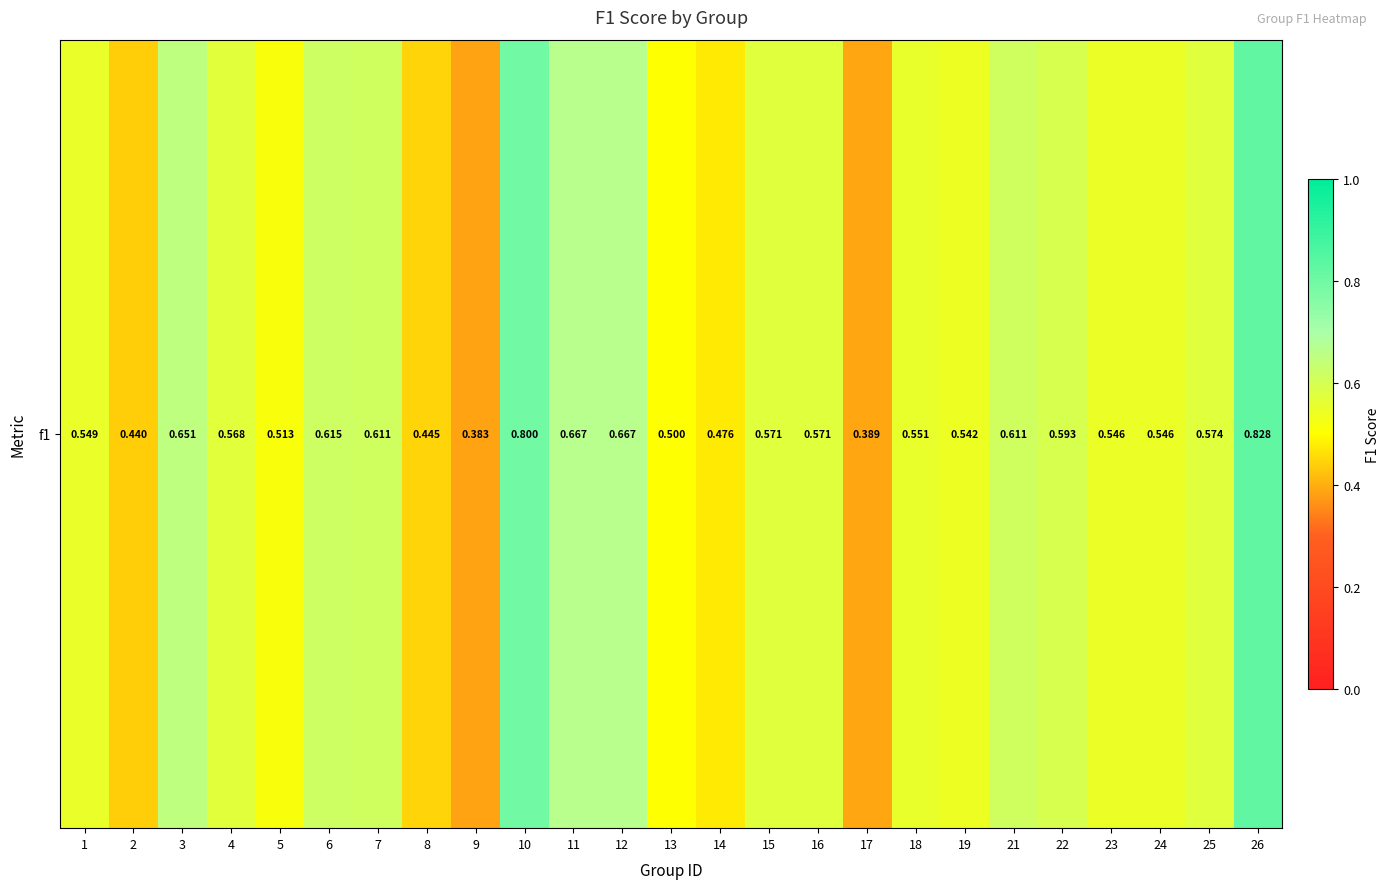

Count the number of data series in this chart.

1